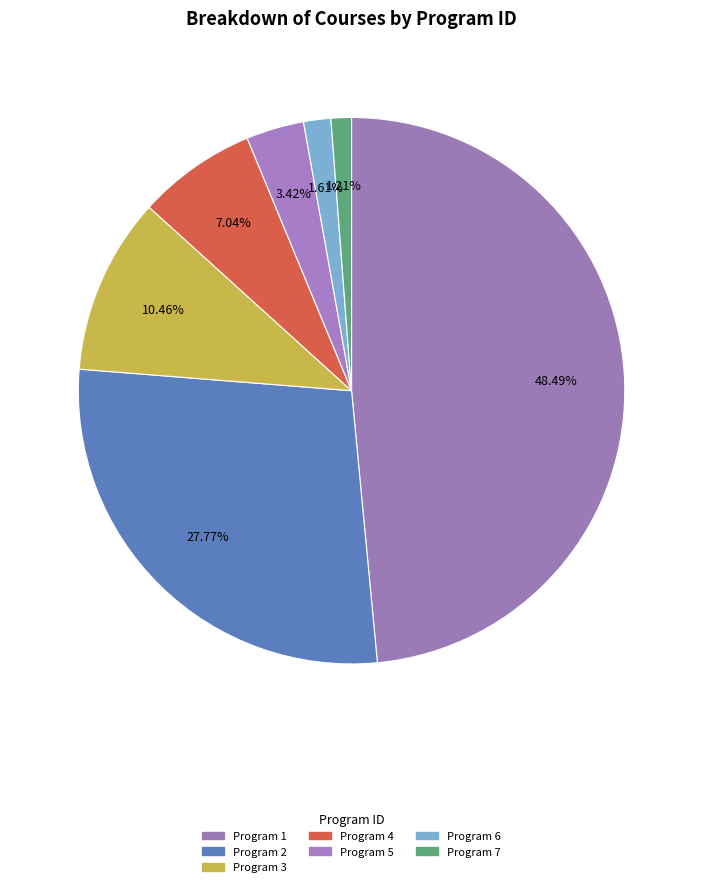

To the nearest percent, what is the average slice percentage?

14%